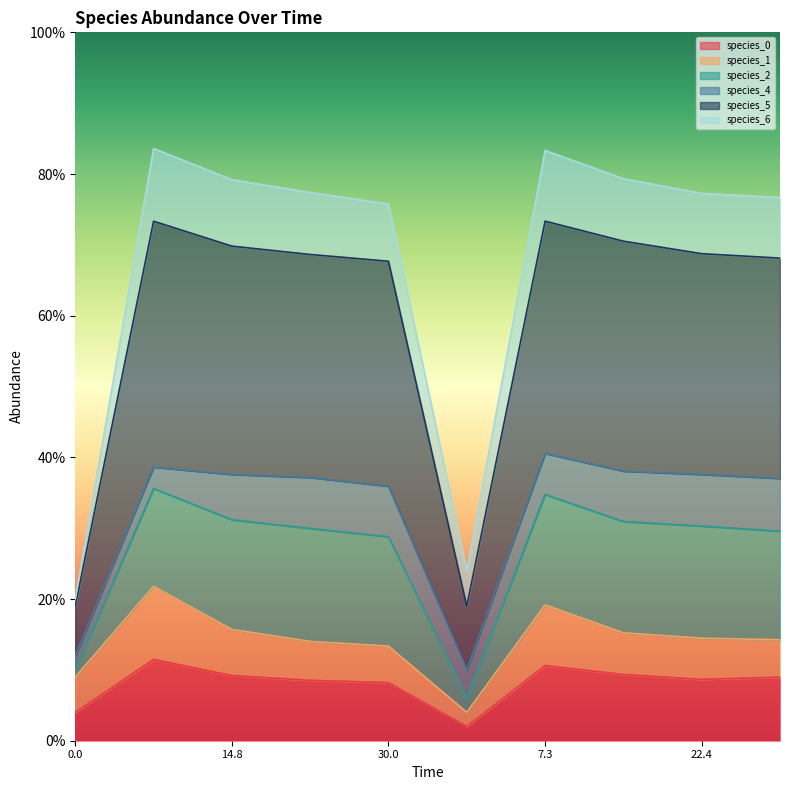

True or false: species_0 and species_2 intersect in this chart.

False